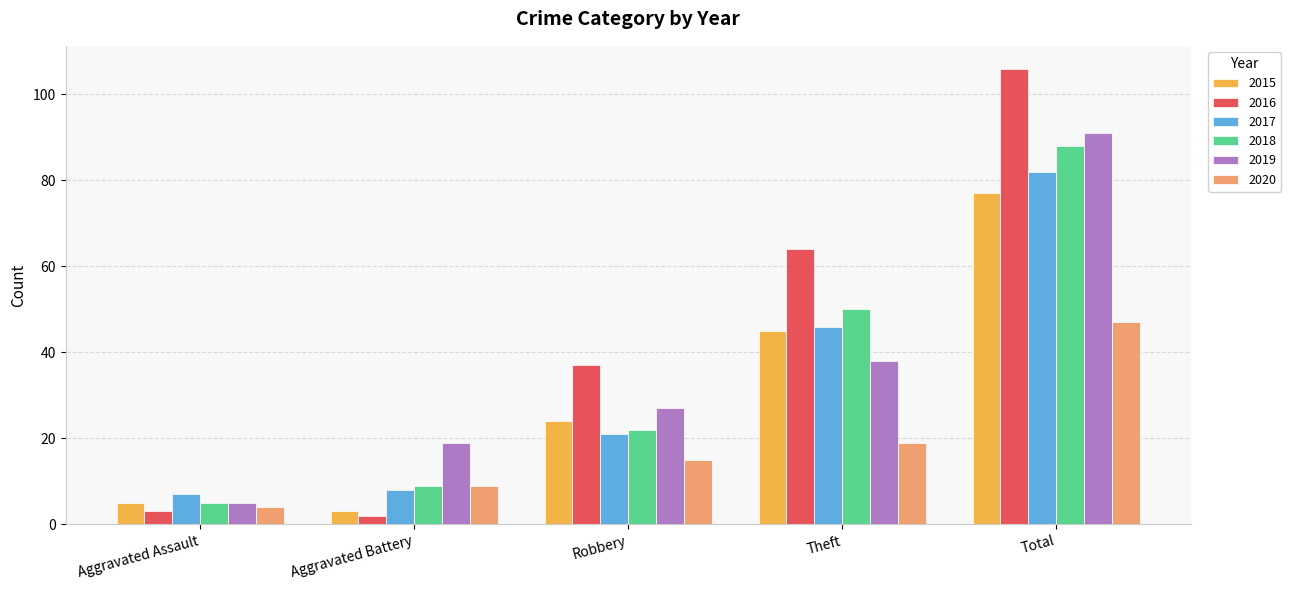

What is the approximate value of 2015 at Total?

77